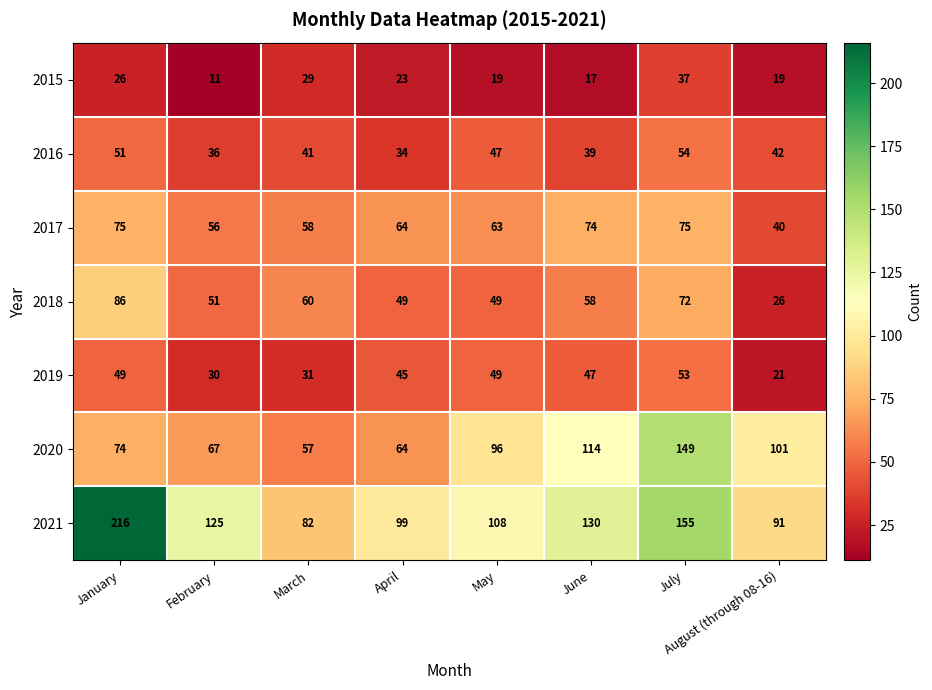

What is the difference between the maximum and second lowest values in the 2020 series?

85